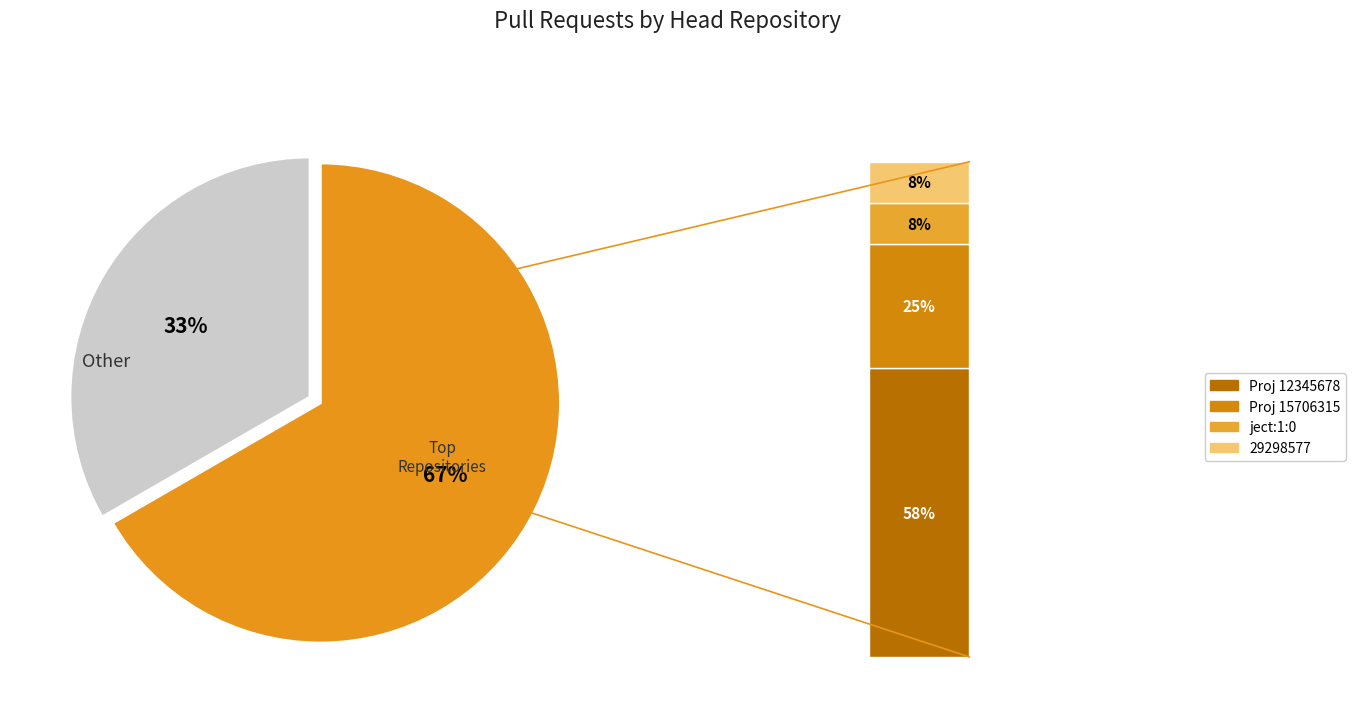

Which slice is the smallest?

Other